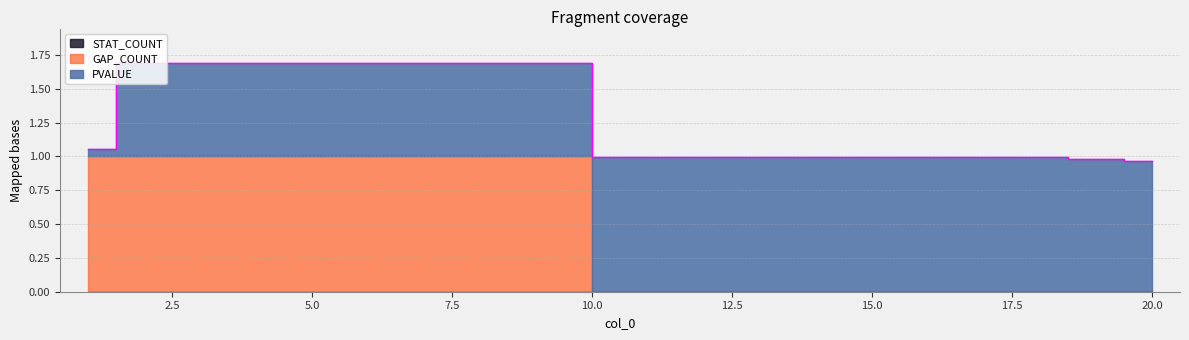

At which category is the sum across all series the highest?

2